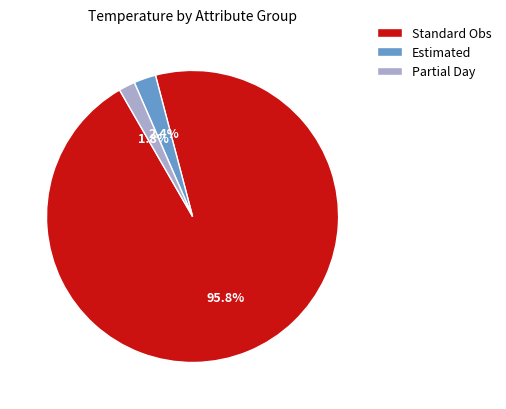

What is the smallest slice in the pie chart?

Partial Day